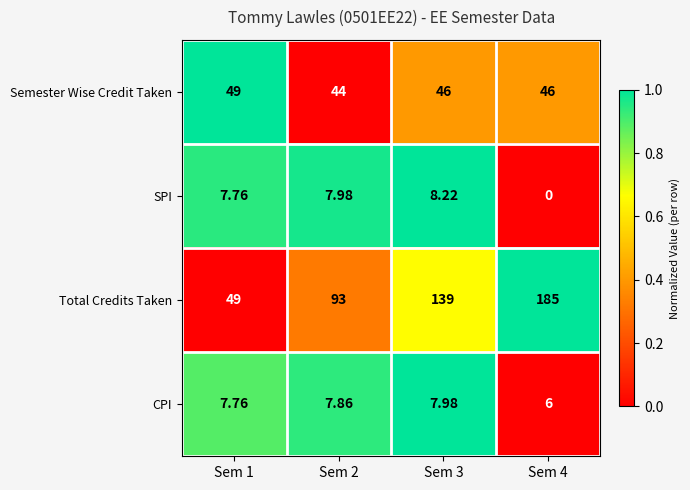

At Sem 3, list the series in order from largest to smallest.

Total Credits Taken, Semester Wise Credit Taken, SPI, CPI